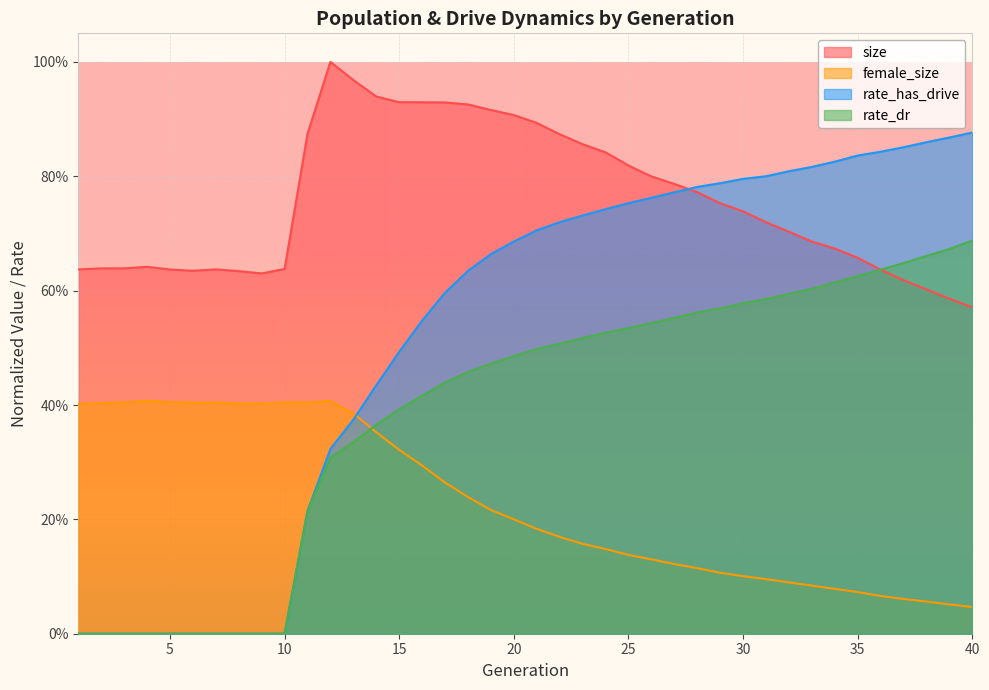

Reading left to right, list all the values displayed in this chart.

size: 0.6	0.6	0.6	0.6	0.6	0.6	0.6	0.6	0.6	0.6	0.9	1.0	1.0	0.9	0.9	0.9	0.9	0.9	0.9	0.9	0.9	0.9	0.9	0.8	0.8	0.8	0.8	0.8	0.8	0.7	0.7	0.7	0.7	0.7	0.7	0.6	0.6	0.6	0.6	0.6
female_size: 0.4	0.4	0.4	0.4	0.4	0.4	0.4	0.4	0.4	0.4	0.4	0.4	0.4	0.4	0.3	0.3	0.3	0.2	0.2	0.2	0.2	0.2	0.2	0.1	0.1	0.1	0.1	0.1	0.1	0.1	0.1	0.1	0.1	0.1	0.1	0.1	0.1	0.1	0.1	0.0
rate_dr: 0.0	0.0	0.0	0.0	0.0	0.0	0.0	0.0	0.0	0.0	0.2	0.3	0.3	0.4	0.4	0.4	0.4	0.5	0.5	0.5	0.5	0.5	0.5	0.5	0.5	0.5	0.6	0.6	0.6	0.6	0.6	0.6	0.6	0.6	0.6	0.6	0.6	0.7	0.7	0.7
rate_has_drive: 0.0	0.0	0.0	0.0	0.0	0.0	0.0	0.0	0.0	0.0	0.2	0.3	0.4	0.4	0.5	0.5	0.6	0.6	0.7	0.7	0.7	0.7	0.7	0.7	0.8	0.8	0.8	0.8	0.8	0.8	0.8	0.8	0.8	0.8	0.8	0.8	0.9	0.9	0.9	0.9